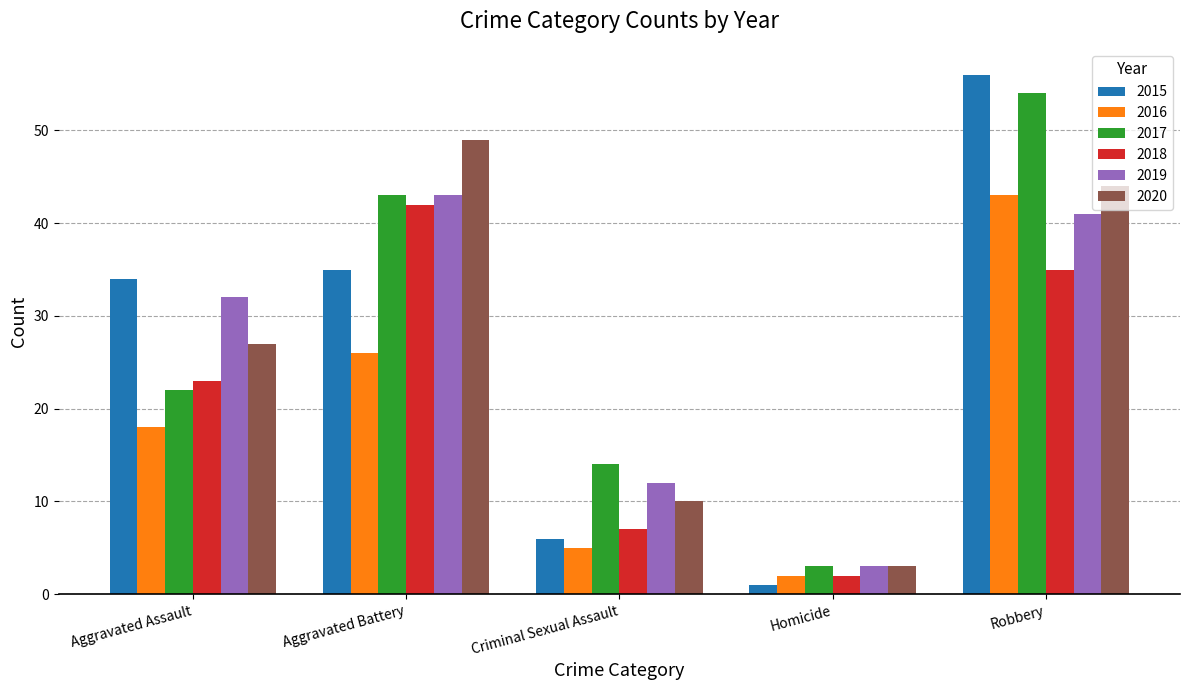

How many data points does each series have?

5